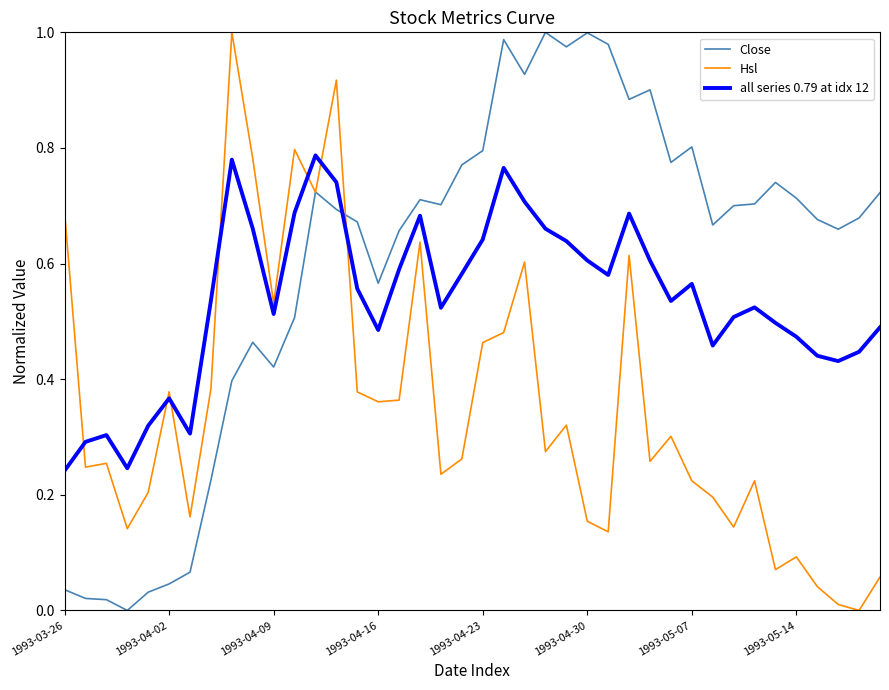

List the series in order of their overall mean, highest first.

Close, all series 0.79 at idx 12, Hsl